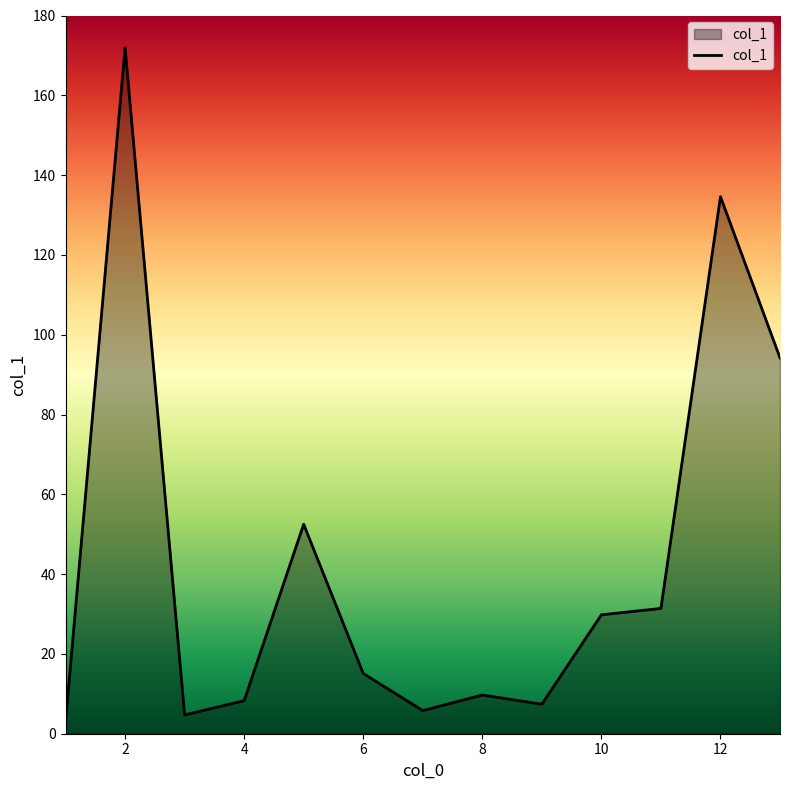

What is the difference between the maximum and minimum values?

168.9